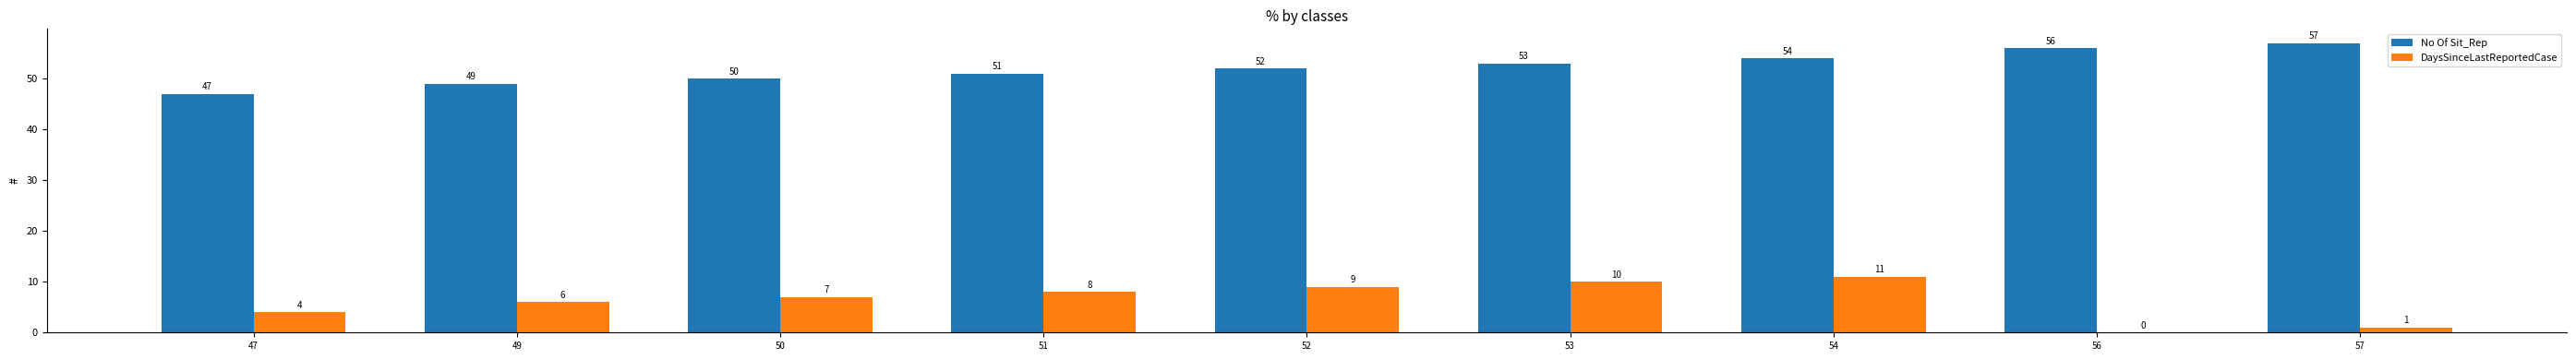

At which label is DaysSinceLastReportedCase closest to 5?

47